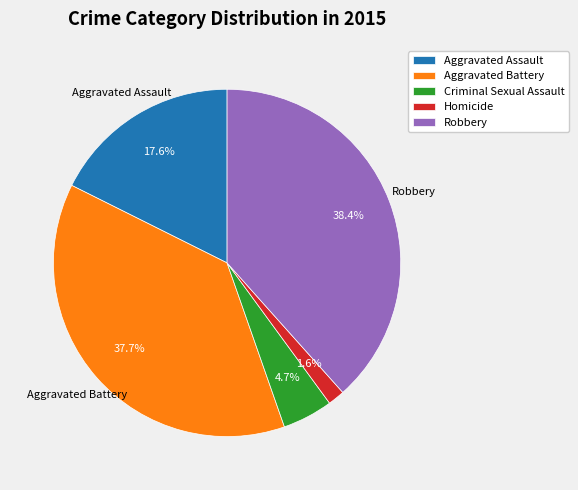

Does Criminal Sexual Assault represent more than half of the total?

No